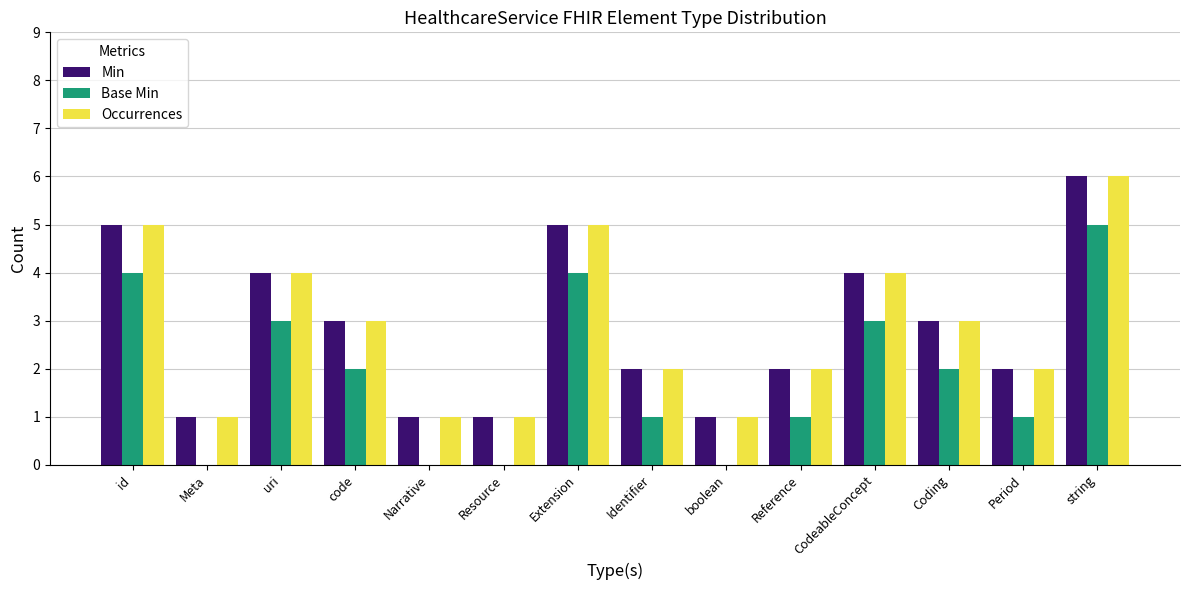

What is the sum of the Min values at boolean and Coding?

4